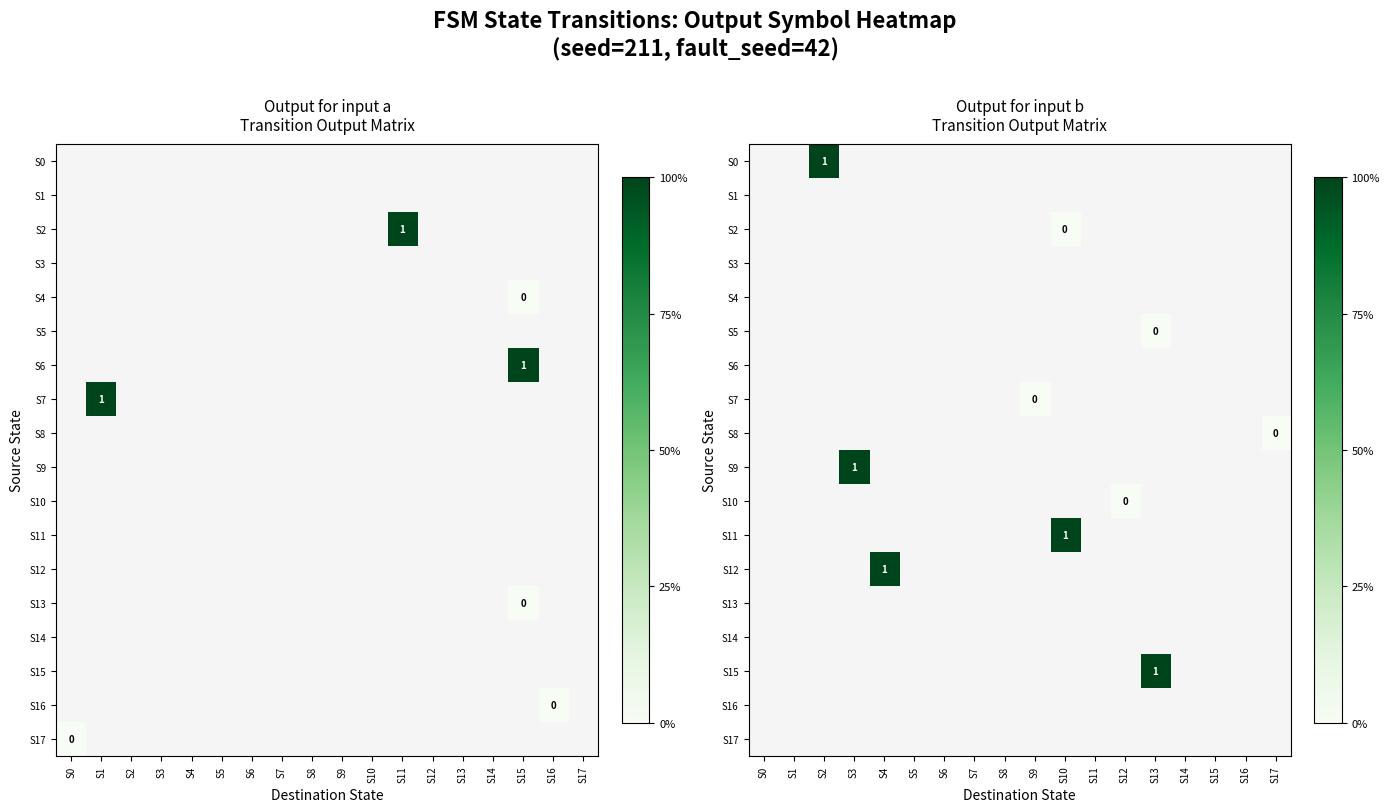

List the series in order of their overall mean, lowest first.

S0, S1, S2, S3, S4, S5, S6, S7, S8, S9, S10, S11, S12, S13, S14, S15, S16, S17